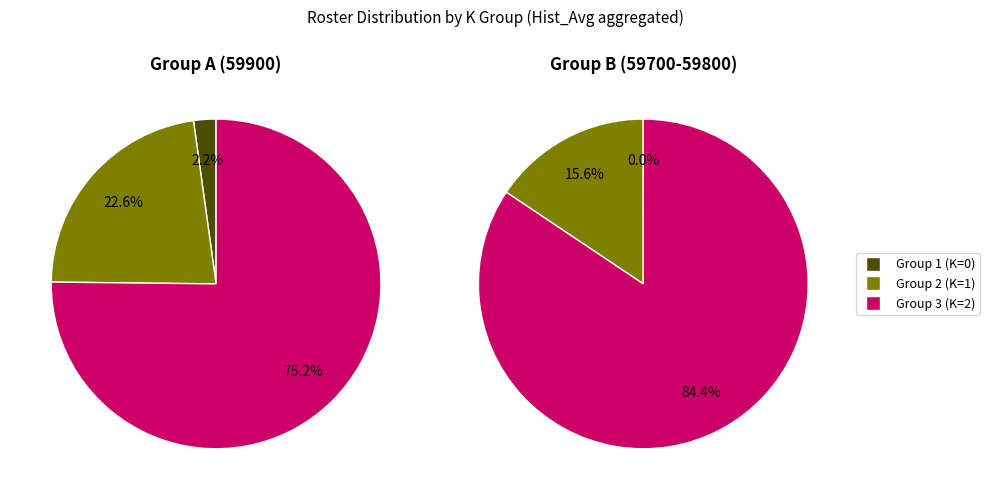

To the nearest percent, what is the average slice percentage?

33%